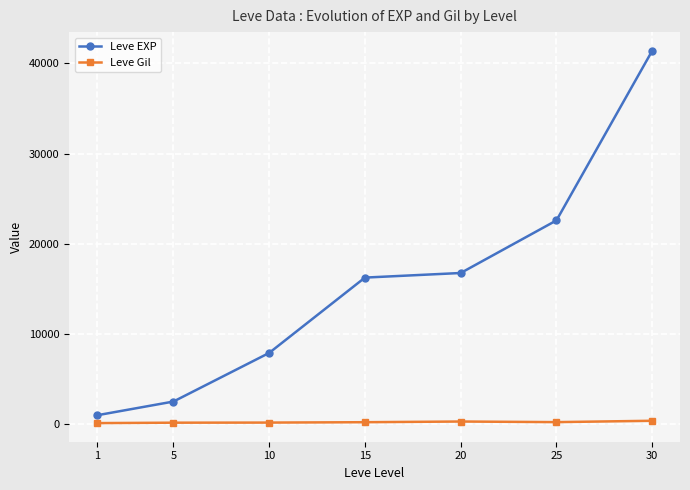

Between 10 and 25, which series saw the biggest shift?

Leve EXP